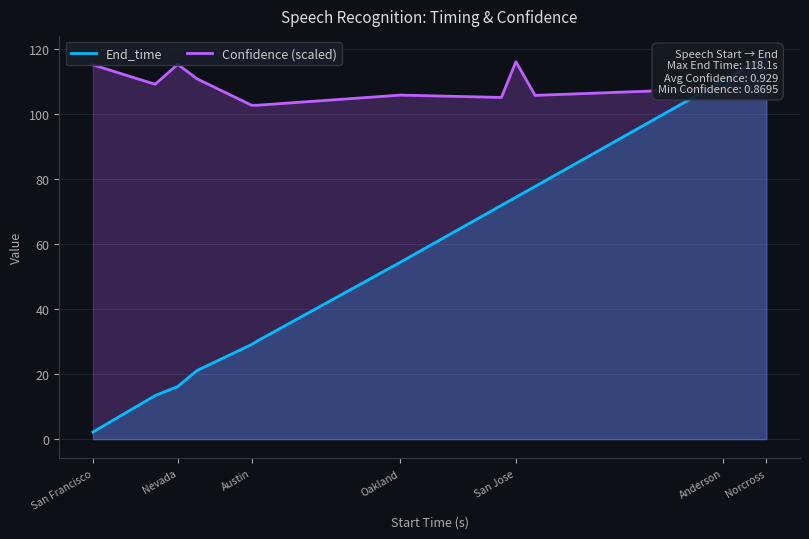

The End_time series shows 50.3 at 9. True or false?

False